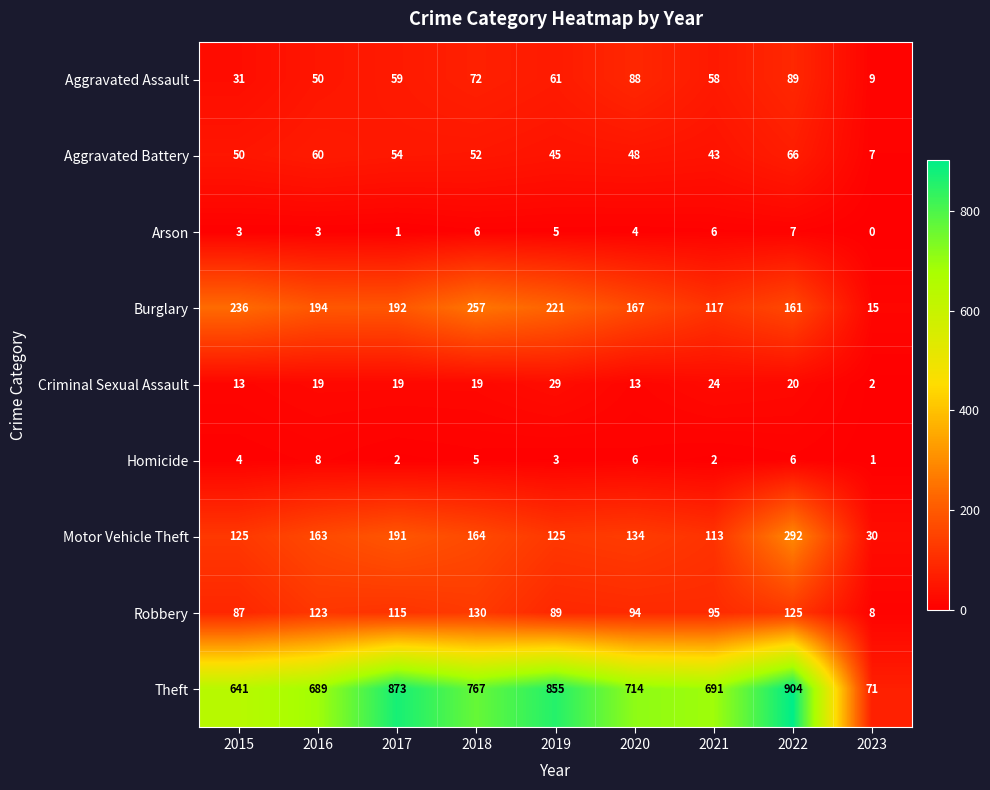

Which series has the largest total across all categories?

Theft